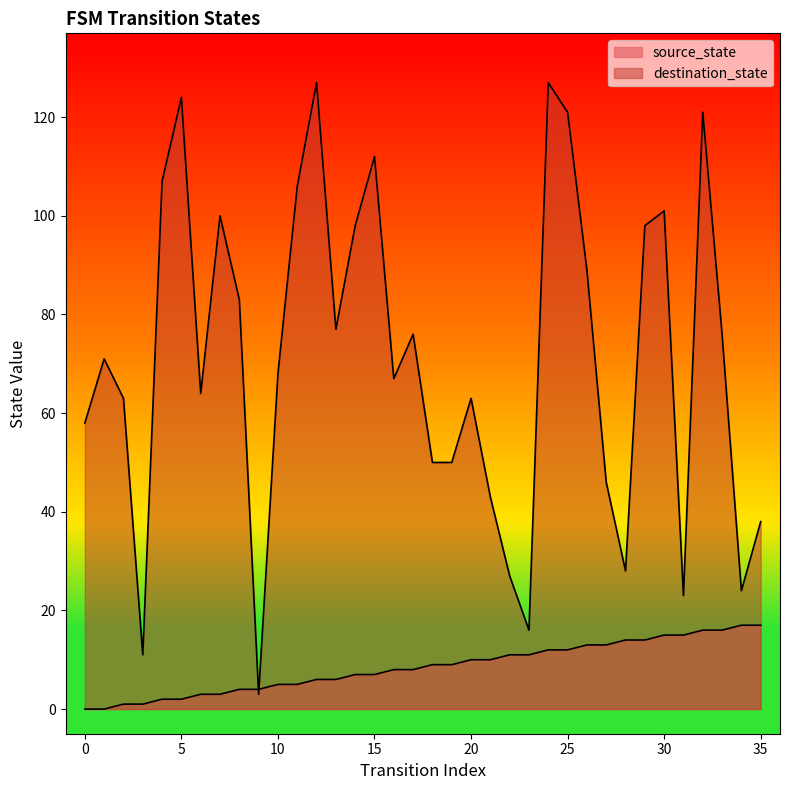

Where is source_state nearest to the value 8?

16